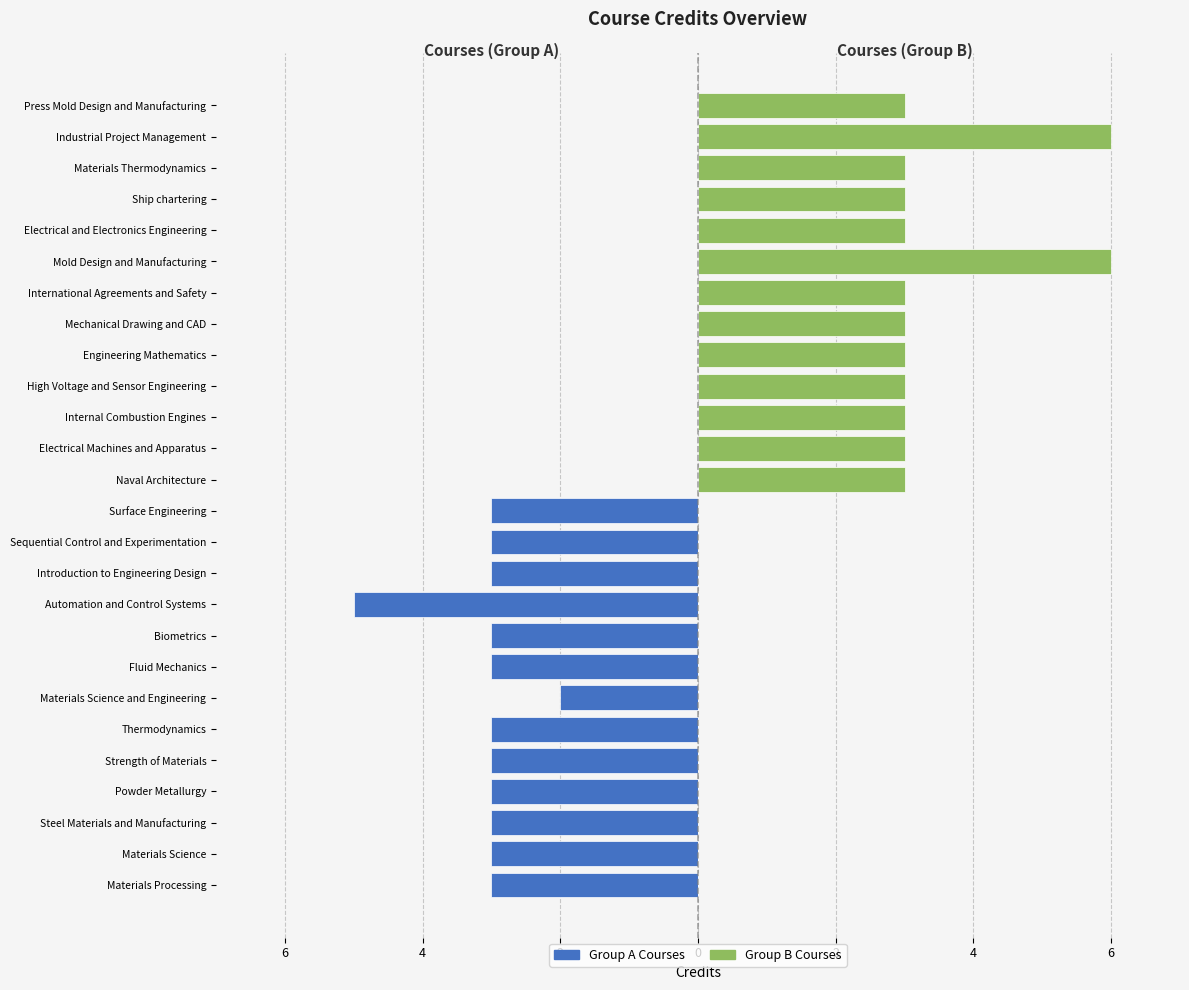

Which series has the largest total across all categories?

Right Group (Courses 14–26)